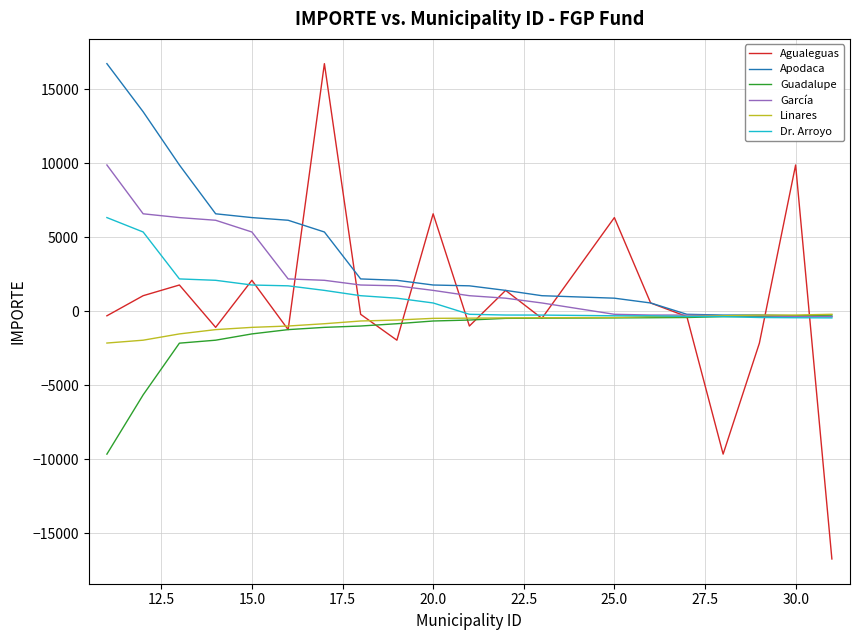

What is the minimum value for Linares?

-2137.9